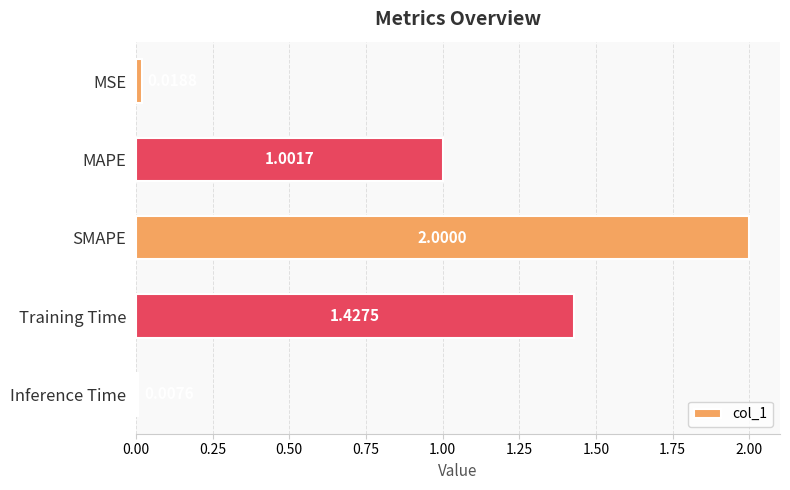

Between SMAPE and MSE, which is larger?

SMAPE